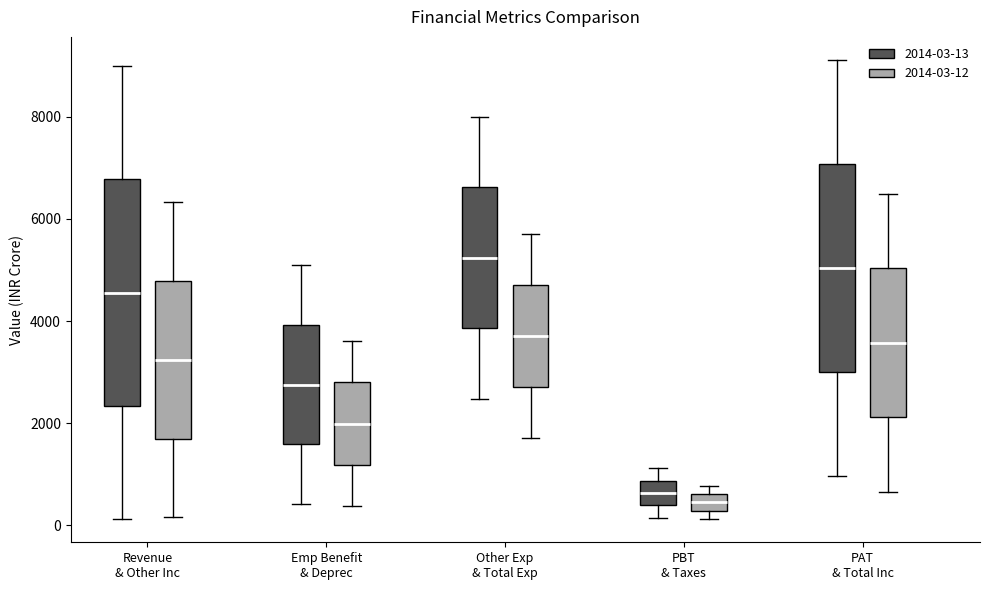

Reading left to right, transcribe this box plot: for each box, give where its median line is, the range the box spans, and where its two whiskers end, as read against the y-axis. The values are not printed on the chart, so give them approximately, as read against the axis.

Revenue & Other Inc (2014-03-13): median 4600, box 2400 to 6800, whiskers 200 to 9000
Revenue & Other Inc (2014-03-12): median 3200, box 1800 to 4800, whiskers 200 to 6400
Emp Benefit & Deprec (2014-03-13): median 2800, box 1600 to 4000, whiskers 400 to 5000
Emp Benefit & Deprec (2014-03-12): median 2000, box 1200 to 2800, whiskers 400 to 3600
Other Exp & Total Exp (2014-03-13): median 5200, box 3800 to 6600, whiskers 2400 to 8000
Other Exp & Total Exp (2014-03-12): median 3800, box 2800 to 4800, whiskers 1800 to 5800
PBT & Taxes (2014-03-13): median 600, box 400 to 800, whiskers 200 to 1200
PBT & Taxes (2014-03-12): median 400, box 200 to 600, whiskers 200 (just below the box's lower edge) to 800
PAT & Total Inc (2014-03-13): median 5000, box 3000 to 7000, whiskers 1000 to 9200
PAT & Total Inc (2014-03-12): median 3600, box 2200 to 5000, whiskers 600 to 6400